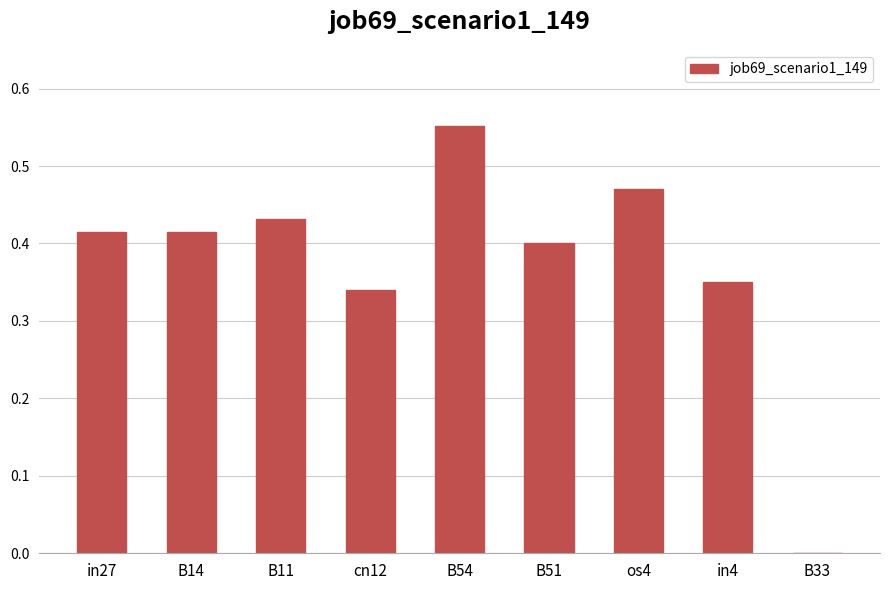

Which category has the highest value across all series?

B54